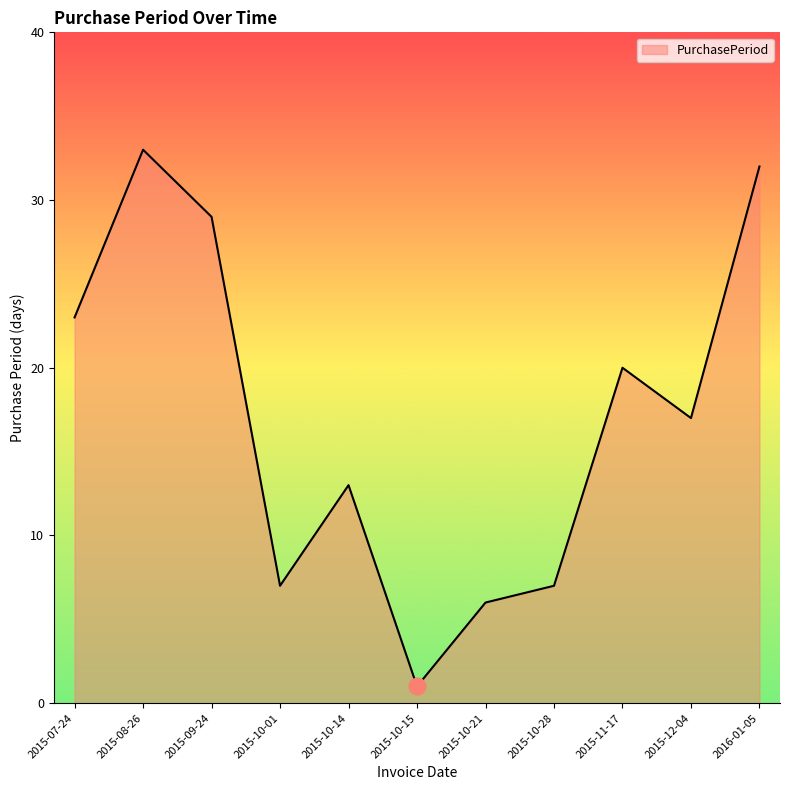

The chart shows a value of 32 at 2016-01-05. True or false?

True